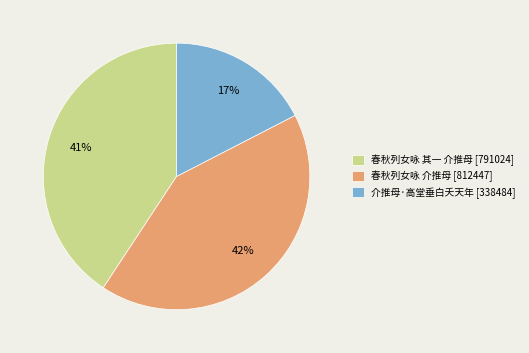

To the nearest percent, what is the combined percentage of 春秋列女咏 其一 介推母 and 介推母·高堂垂白夭天年?

58%